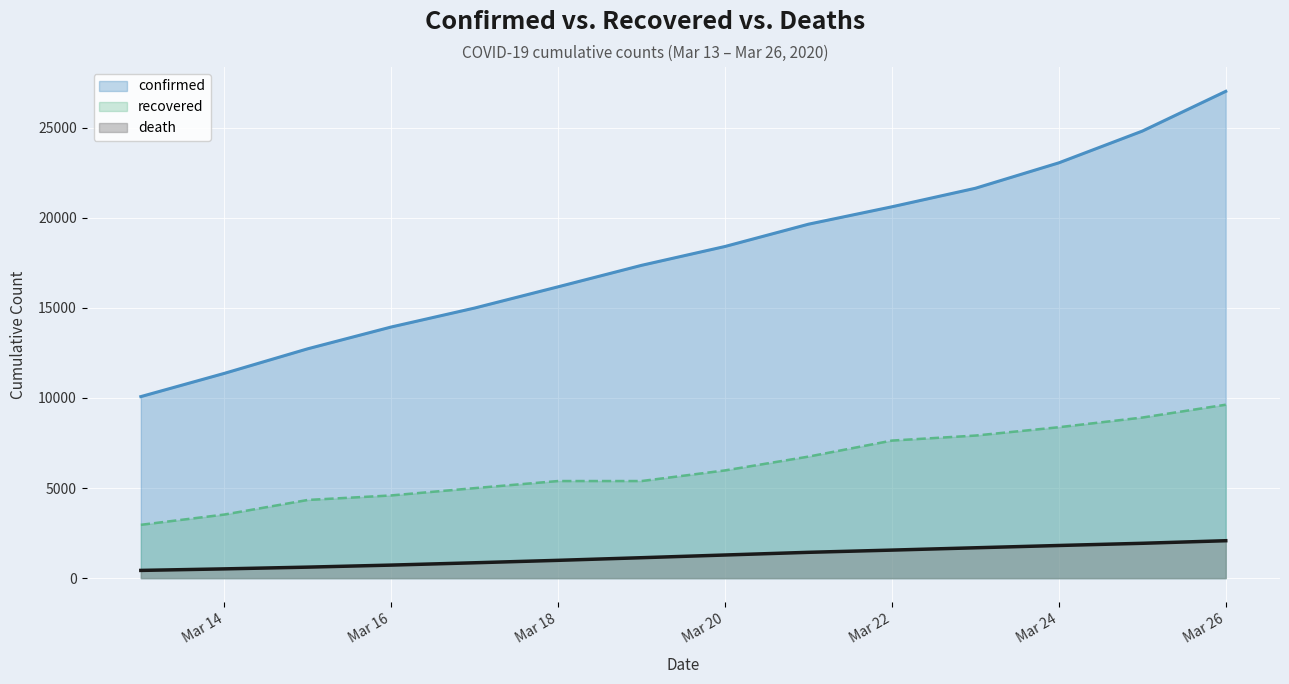

What is the value of the recovered point at the 9th from the left?

6745